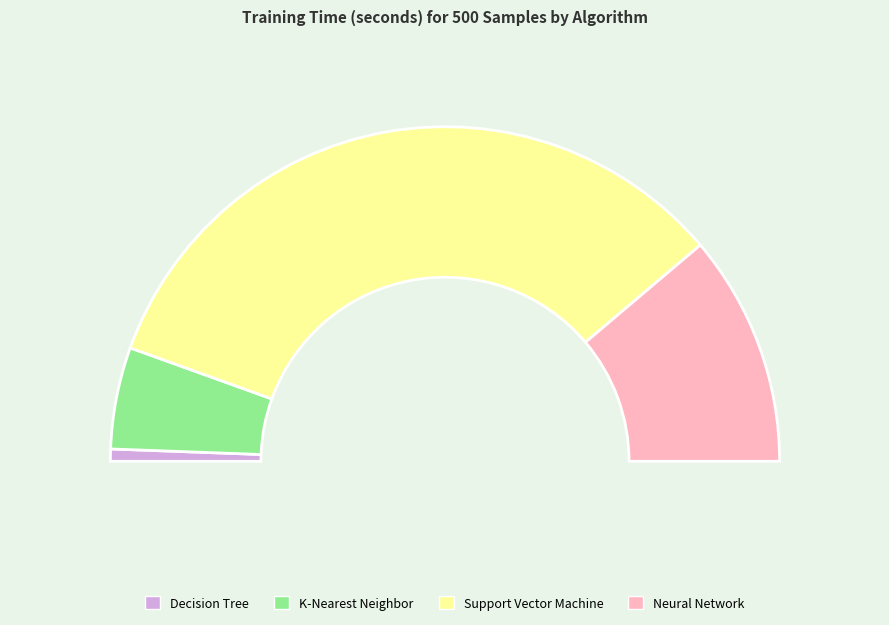

Is the sum of Decision Tree and K-Nearest Neighbor greater than half?

No